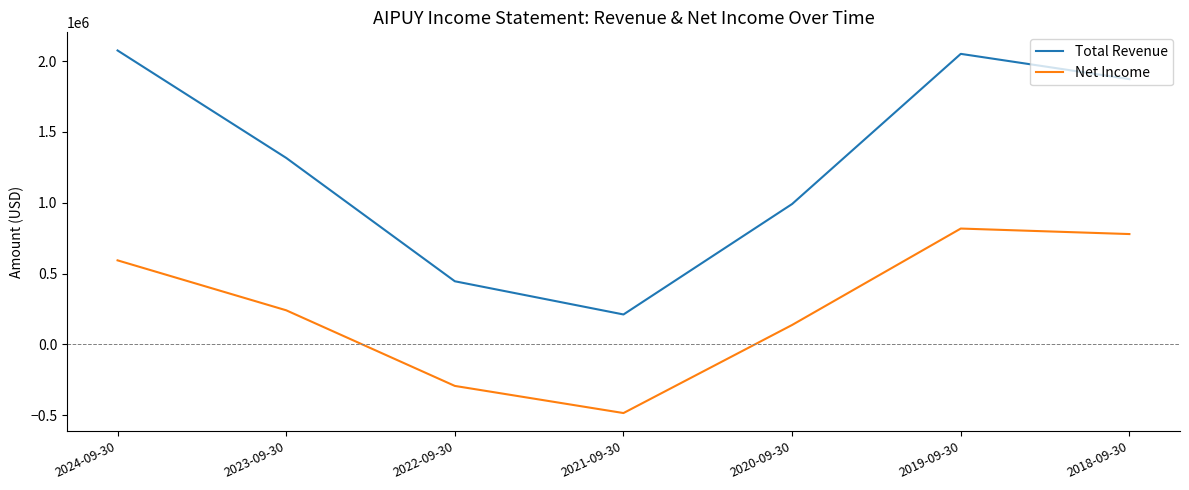

How many distinct data groups are displayed?

2